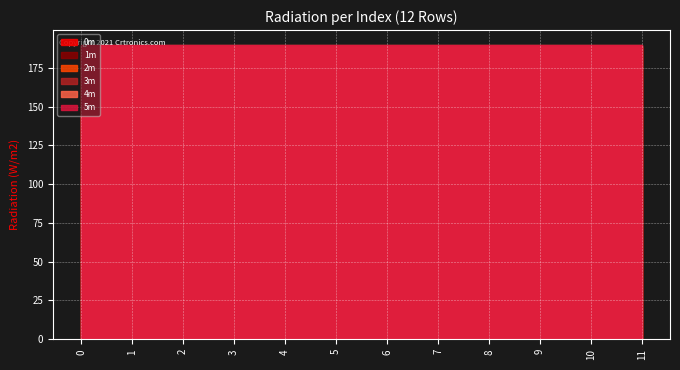

Reading right to left, what are all the values shown in this chart?

0m: 188.3	188.3	188.3	188.3	188.3	188.3	188.3	188.3	188.3	188.3	188.3	188.3
1m: 188.6	188.6	188.6	188.6	188.6	188.6	188.6	188.6	188.6	188.6	188.6	188.6
2m: 189.0	189.0	189.0	189.0	189.0	189.0	189.0	189.0	189.0	189.0	189.0	189.0
3m: 189.3	189.3	189.3	189.3	189.3	189.3	189.3	189.3	189.3	189.3	189.3	189.3
4m: 189.4	189.4	189.4	189.4	189.4	189.4	189.4	189.4	189.4	189.4	189.4	189.4
5m: 189.8	189.8	189.8	189.8	189.8	189.8	189.8	189.8	189.8	189.8	189.8	189.8